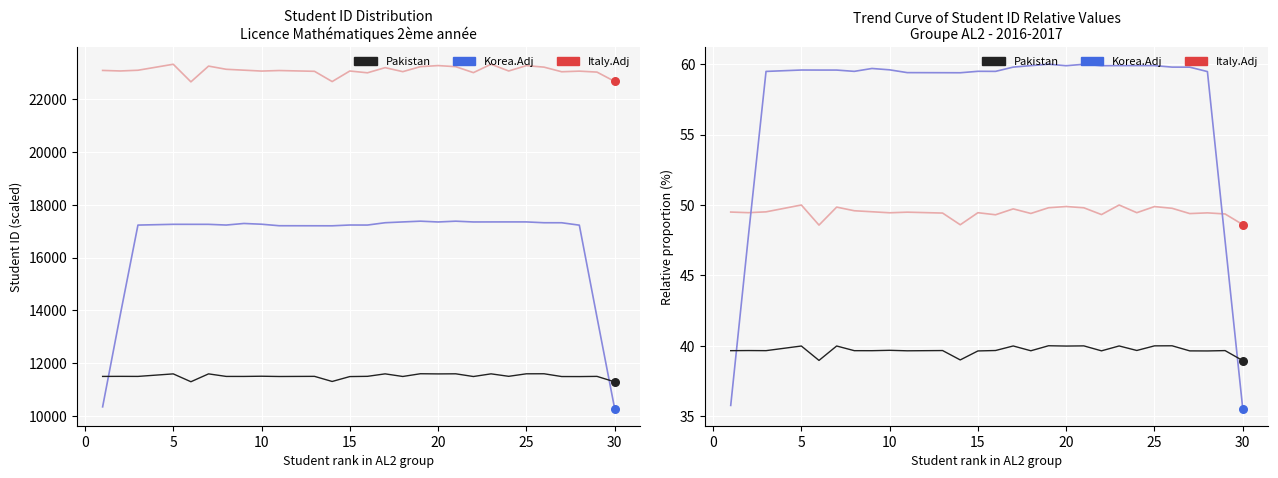

Which series contains the highest Y value?

Korea.Adj